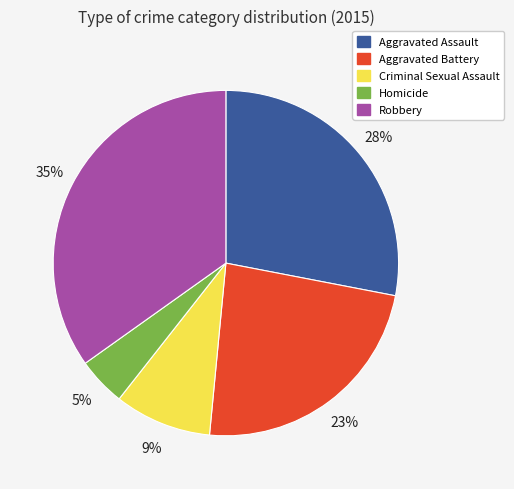

The Homicide slice represents 5% of the pie. True or false?

True